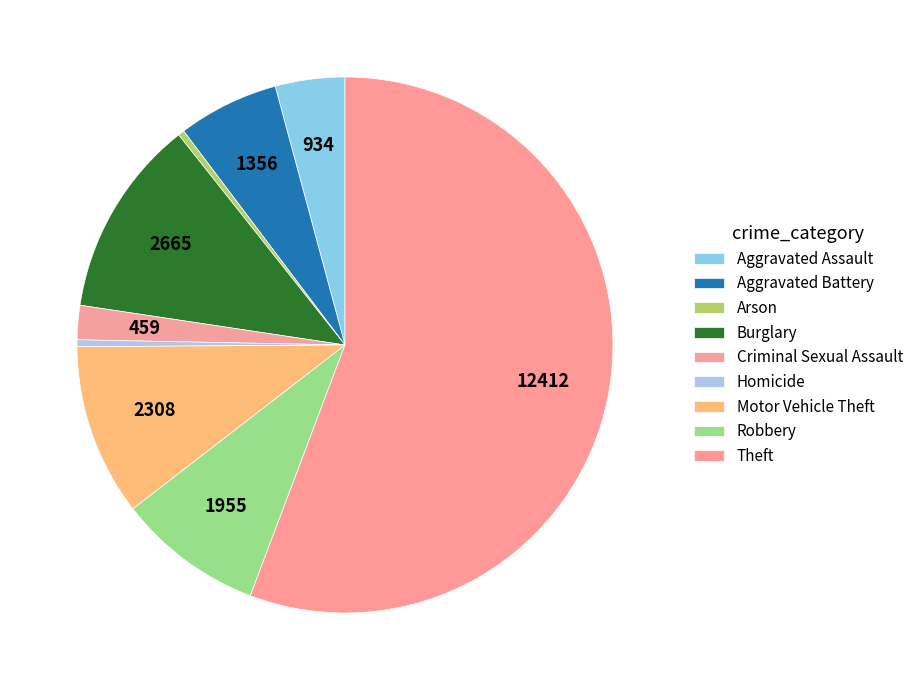

True or false: Aggravated Battery accounts for 6% of the total.

True